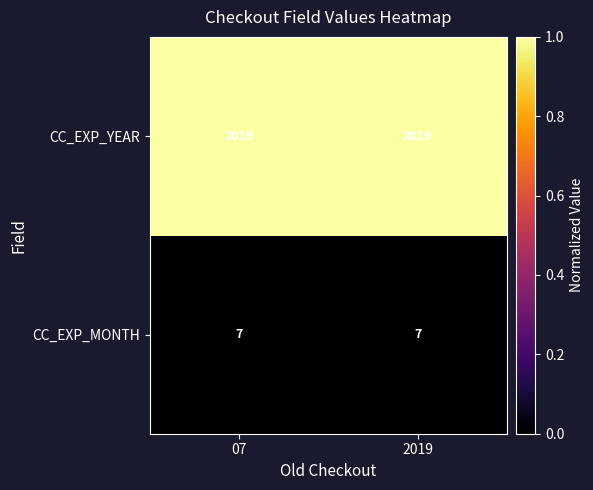

What is the approximate value of CC_EXP_YEAR at 2019?

2019